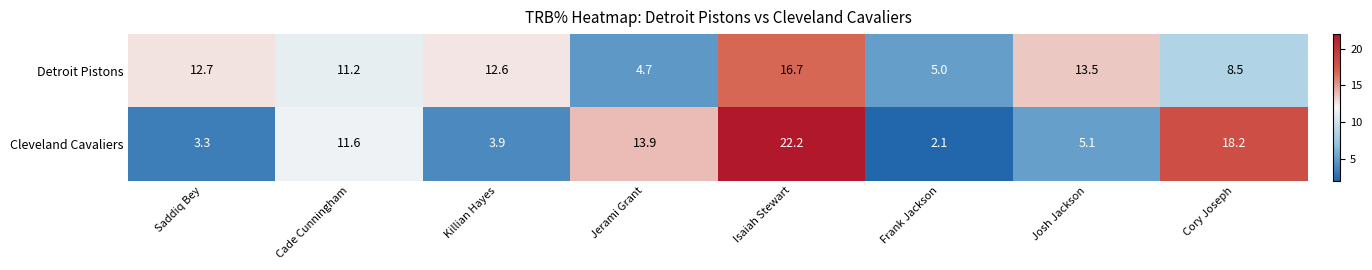

Is it true that Detroit Pistons equals 11.2 at Cade Cunningham?

True